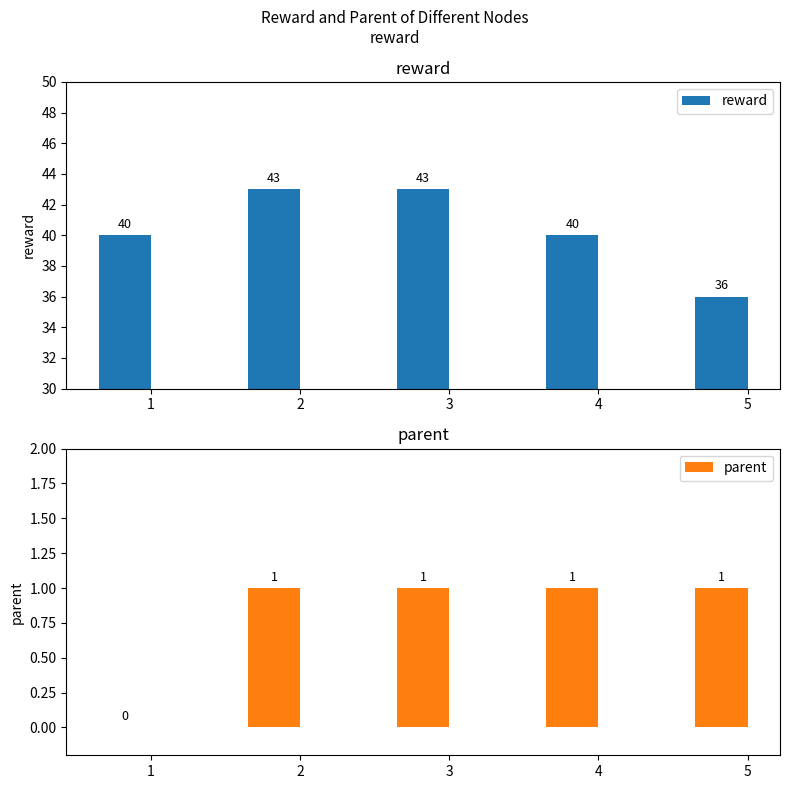

At how many categories does at least one series exceed 40?

2